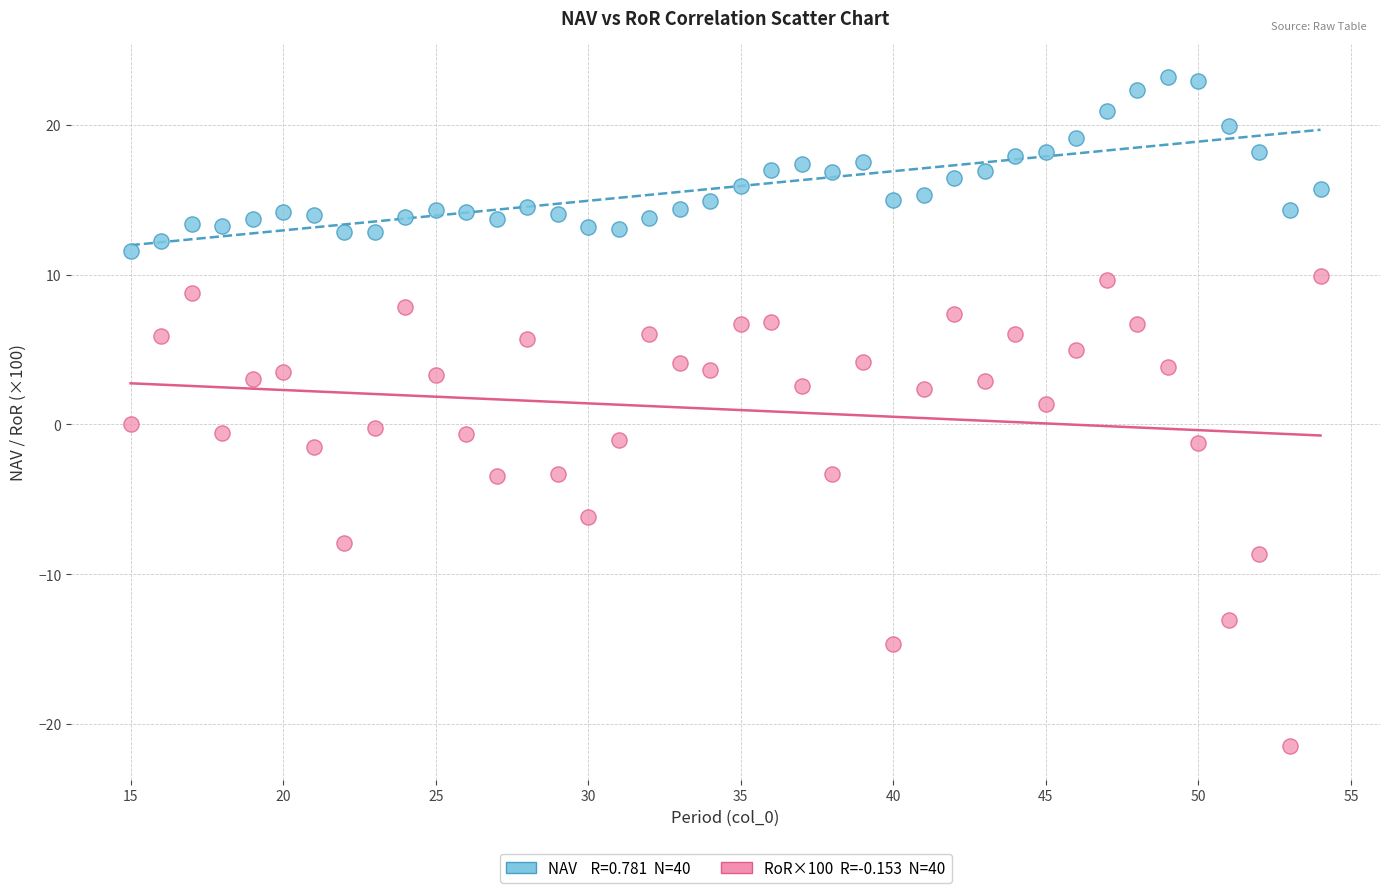

Across all data points, what is the range of X values (max minus min)?

39.0